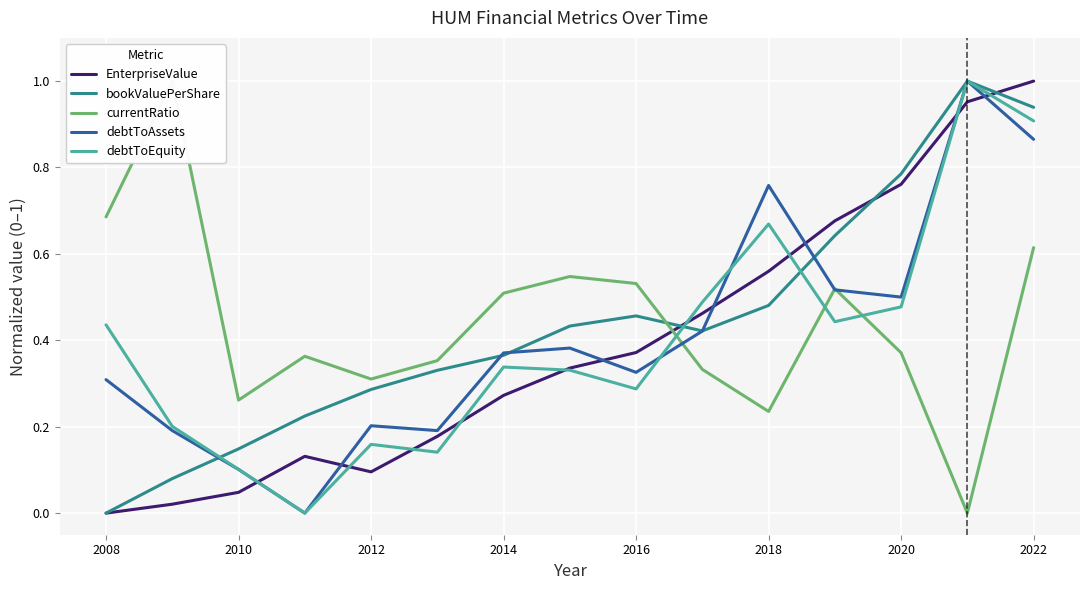

Reading left to right, extract all data points from this chart.

EnterpriseValue: 0.0	0.0	0.0	0.1	0.1	0.2	0.3	0.3	0.4	0.5	0.6	0.7	0.8	1.0	1.0
bookValuePerShare: 0.0	0.1	0.1	0.2	0.3	0.3	0.4	0.4	0.5	0.4	0.5	0.6	0.8	1.0	0.9
currentRatio: 0.7	1.0	0.3	0.4	0.3	0.4	0.5	0.5	0.5	0.3	0.2	0.5	0.4	0.0	0.6
debtToAssets: 0.3	0.2	0.1	0.0	0.2	0.2	0.4	0.4	0.3	0.4	0.8	0.5	0.5	1.0	0.9
debtToEquity: 0.4	0.2	0.1	0.0	0.2	0.1	0.3	0.3	0.3	0.5	0.7	0.4	0.5	1.0	0.9